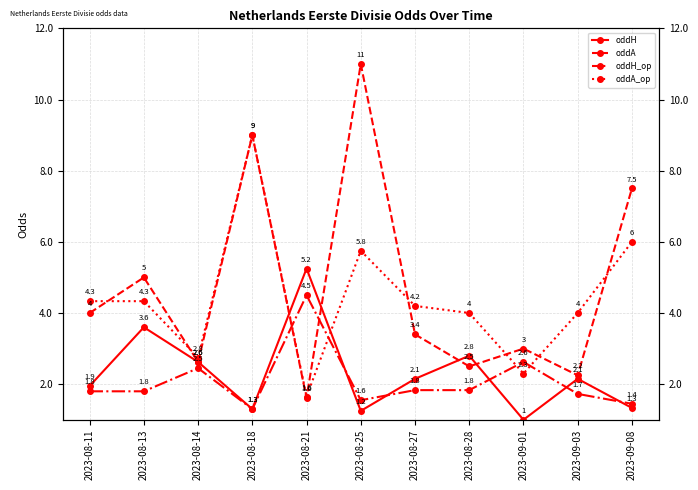

List the labels in order of oddA value, smallest first.

2023-08-21, 2023-09-03, 2023-08-28, 2023-08-14, 2023-09-01, 2023-08-27, 2023-08-11, 2023-08-13, 2023-09-08, 2023-08-18, 2023-08-25